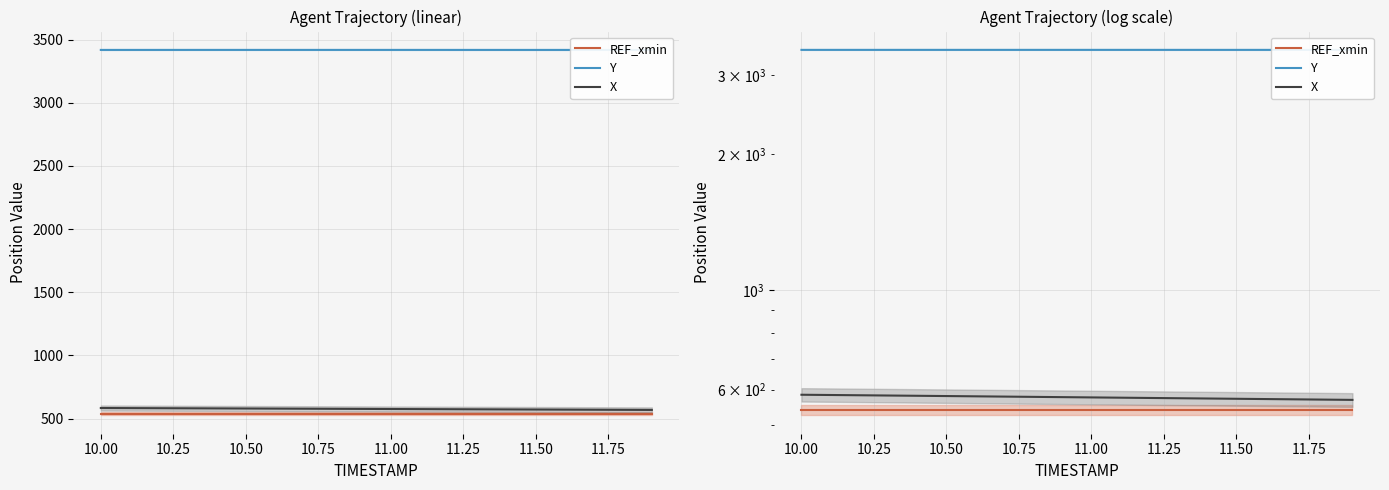

What is the sum of all REF_xmin values?

10808.2